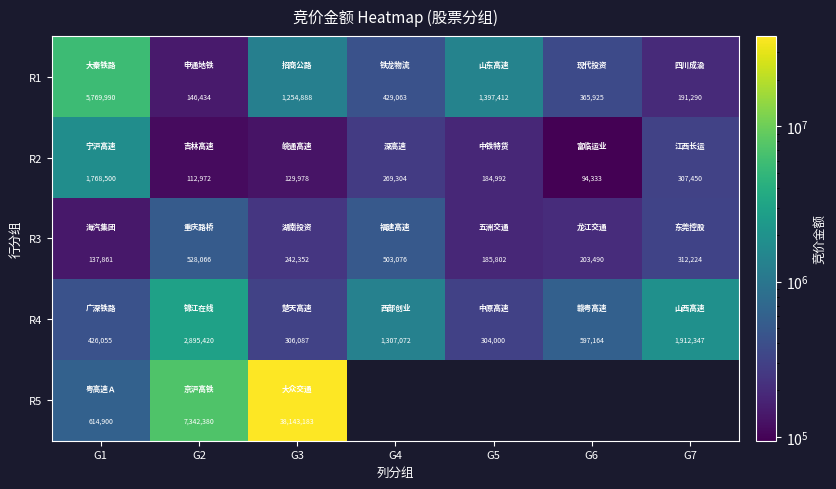

What is the difference between the maximum and minimum values in the R1 series?

5623556